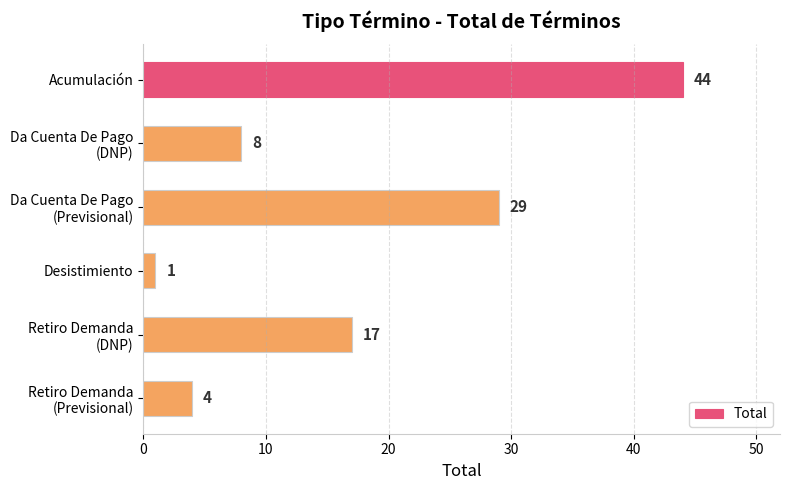

List the labels in order of value, smallest first.

Desistimiento, Retiro Demanda
(Previsional), Da Cuenta De Pago
(DNP), Retiro Demanda
(DNP), Da Cuenta De Pago
(Previsional), Acumulación